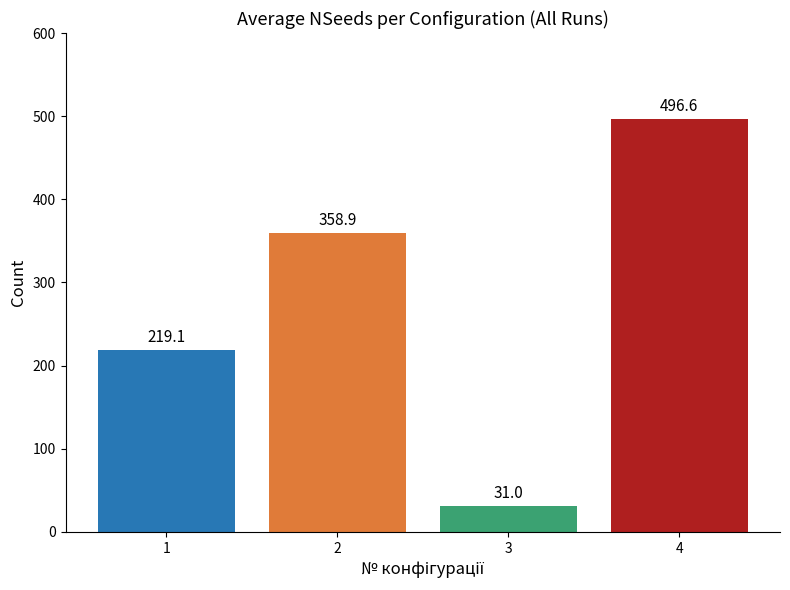

List the labels in order of value, smallest first.

3, 1, 2, 4